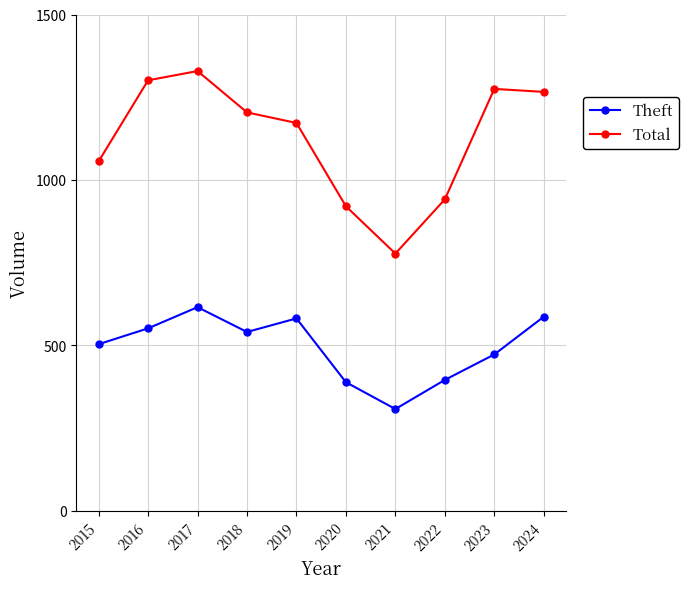

Does the chart have visible grid lines?

Yes